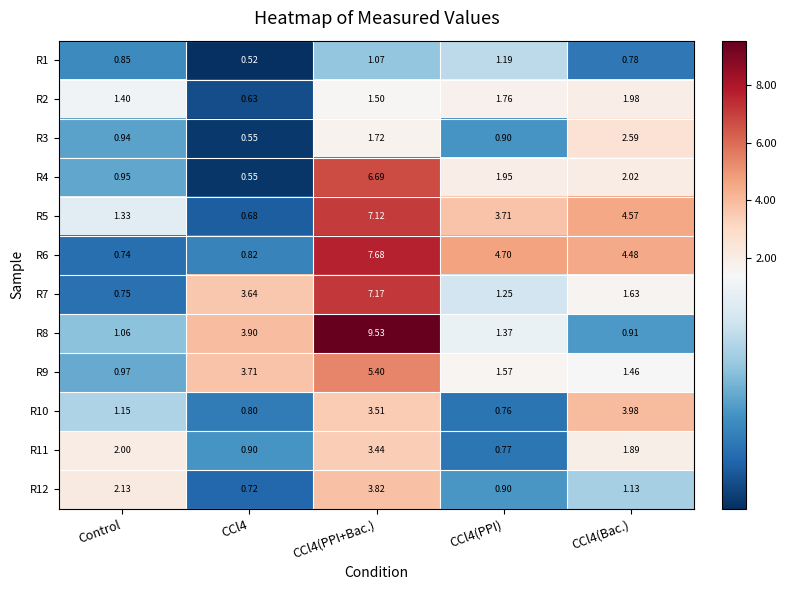

Is the value of R9 at CCl4(PPI+Bac.) greater than the value of R8 at CCl4(Bac.)?

Yes